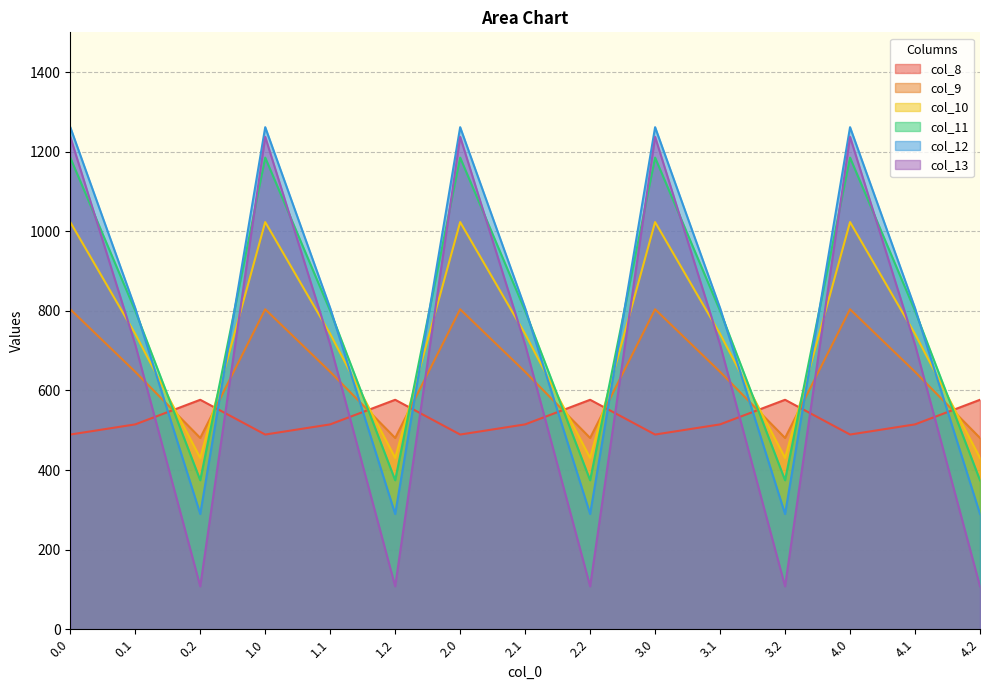

What value does the col_12 series have at 3.2?

289.5